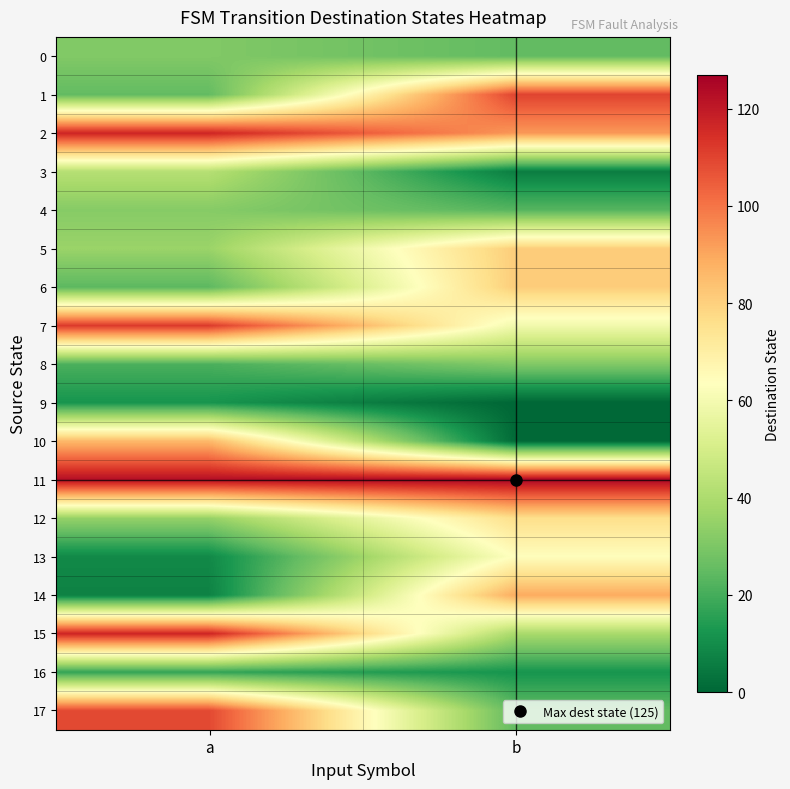

How many series are shown in this chart?

18